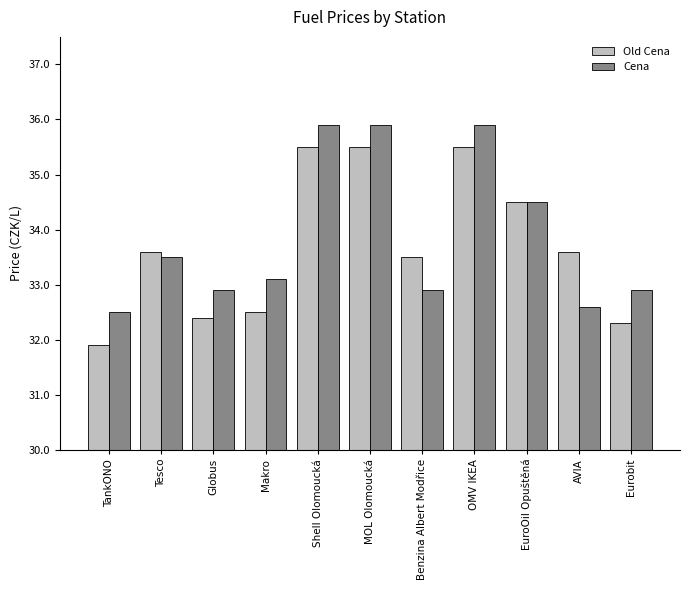

Reading left to right, what are all the values shown in this chart?

Old Cena: 31.9	33.6	32.4	32.5	35.5	35.5	33.5	35.5	34.5	33.6	32.3
Cena: 32.5	33.5	32.9	33.1	35.9	35.9	32.9	35.9	34.5	32.6	32.9